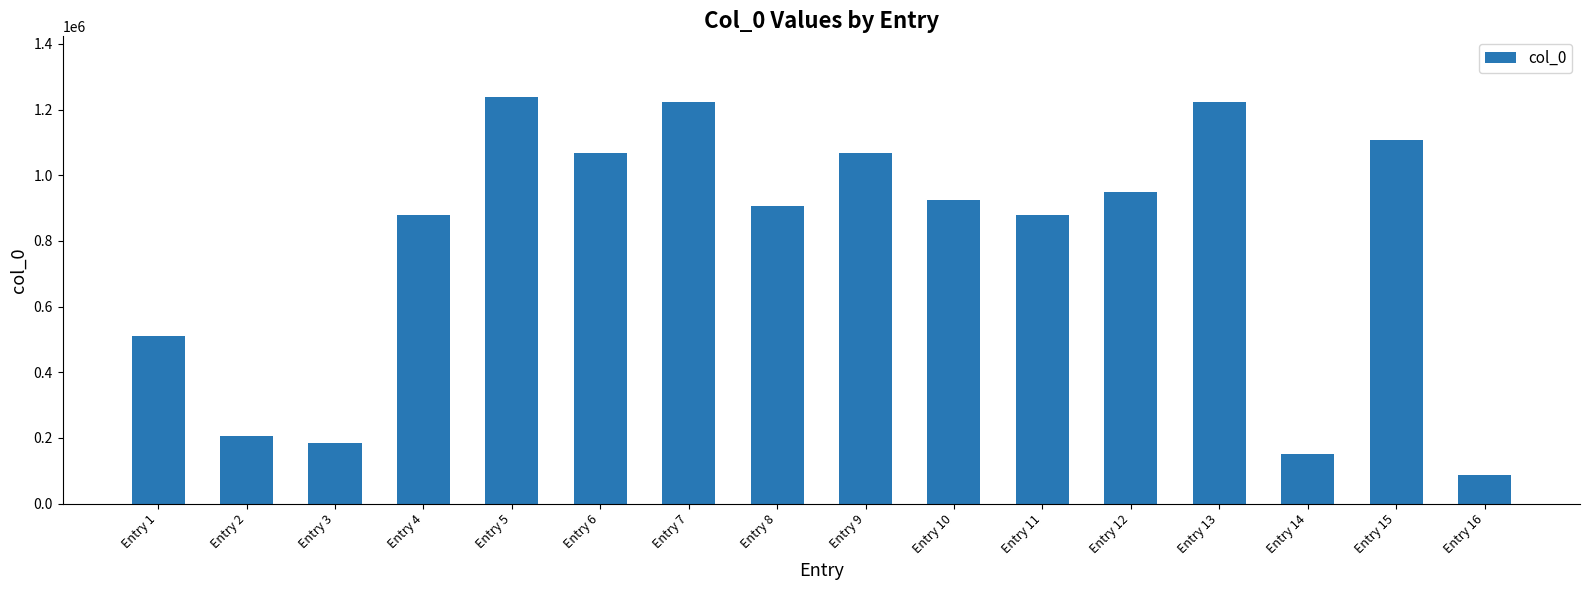

What is the change in value from Entry 9 to Entry 11?

-188851